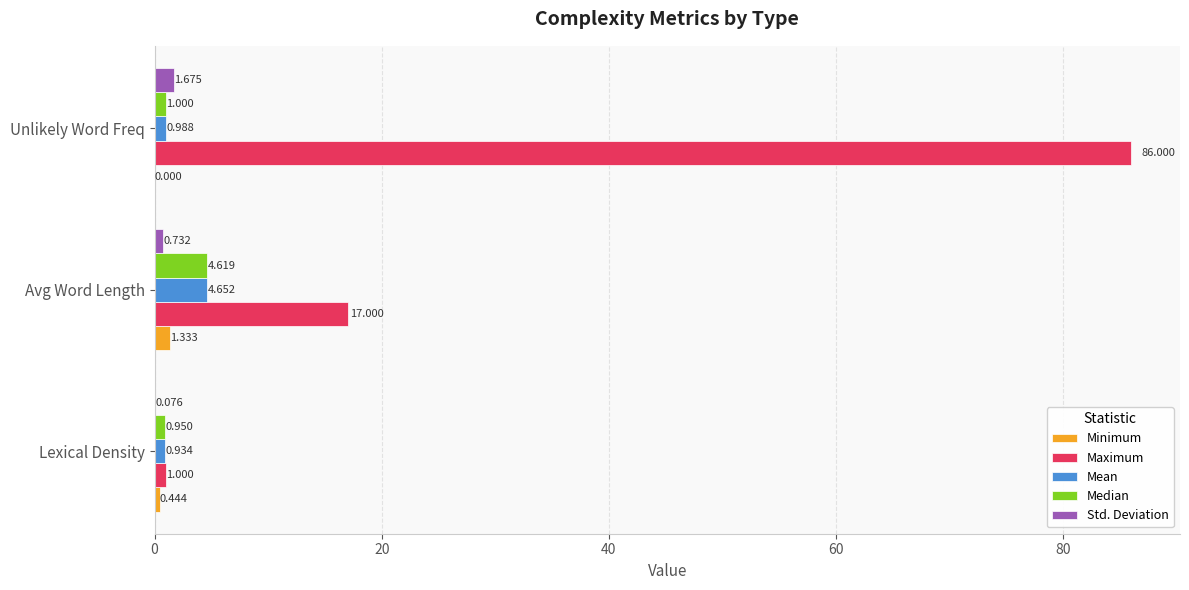

Which series has the largest total across all categories?

Maximum